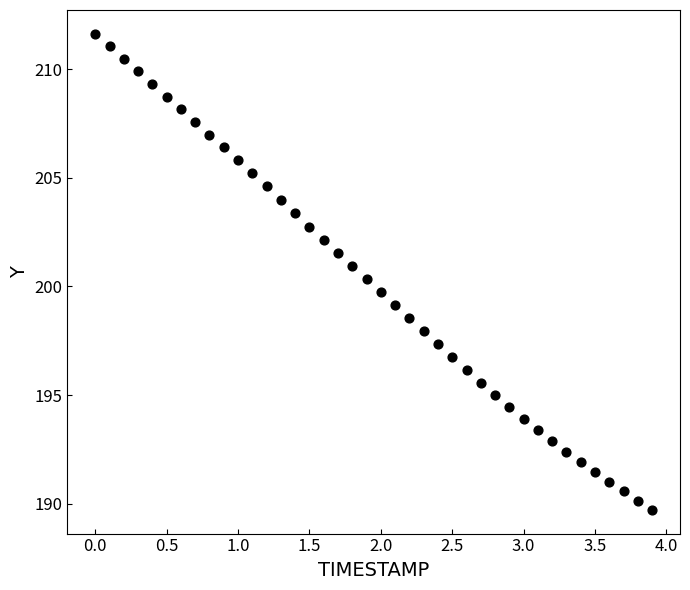

What is the range of Y values (max minus min)?

21.9